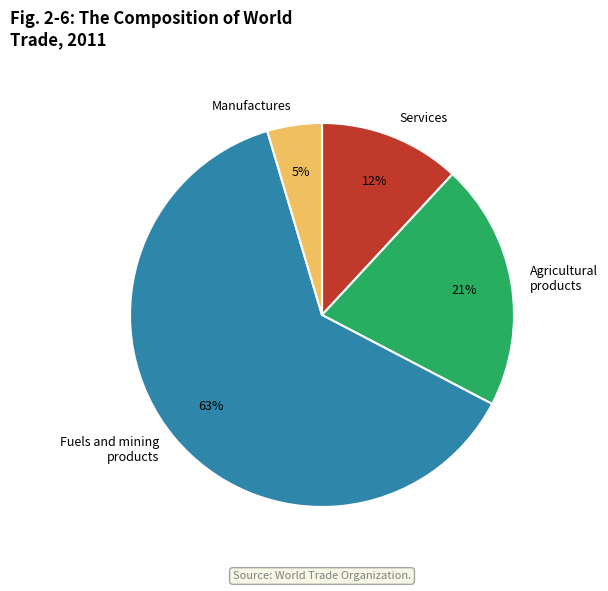

Combined, do Services and Fuels and mining products account for over 50%?

Yes